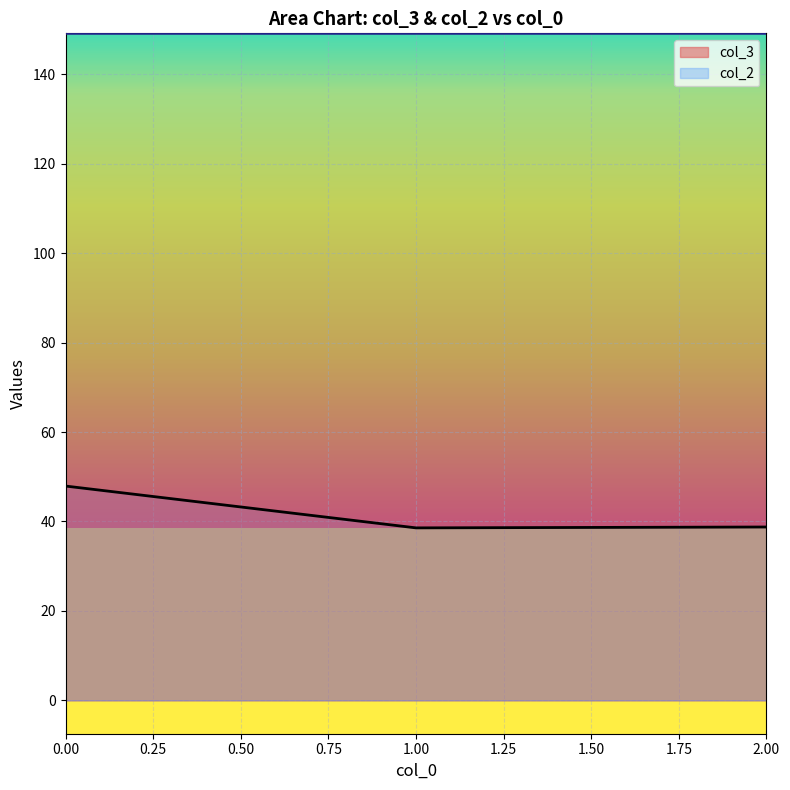

Reading left to right, extract all data points from this chart.

col_3: 0=47.9	1=38.6	2=38.8
col_2: 0=149.2	1=149.2	2=149.2